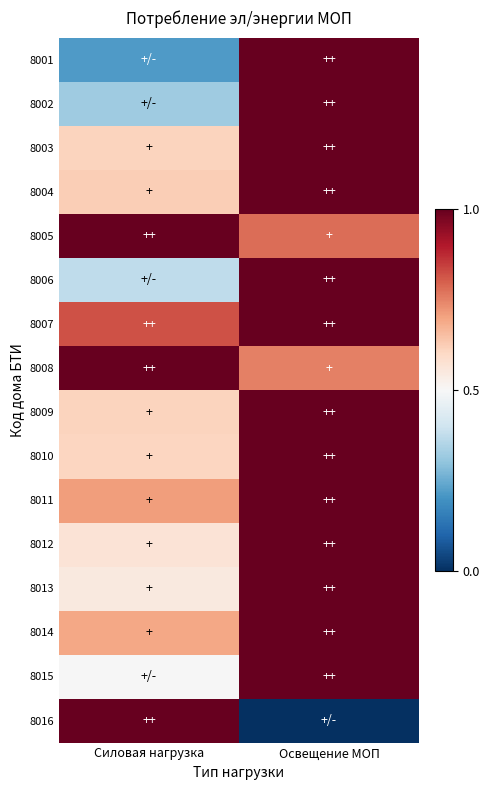

Between Силовая нагрузка and Освещение МОП, which is larger?

Освещение МОП